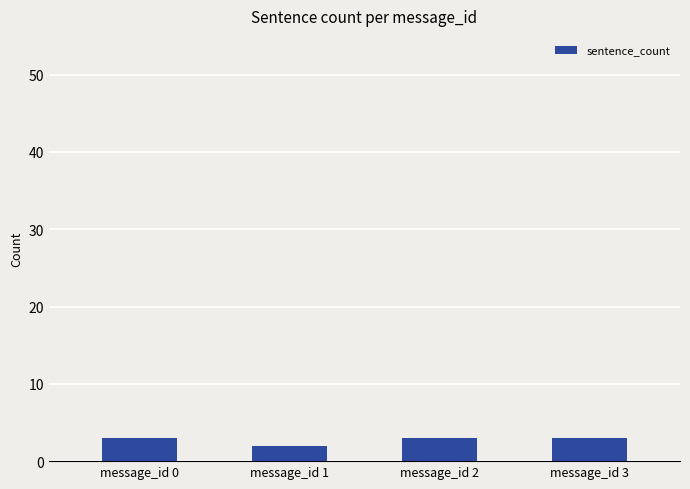

What is the smallest value displayed?

2